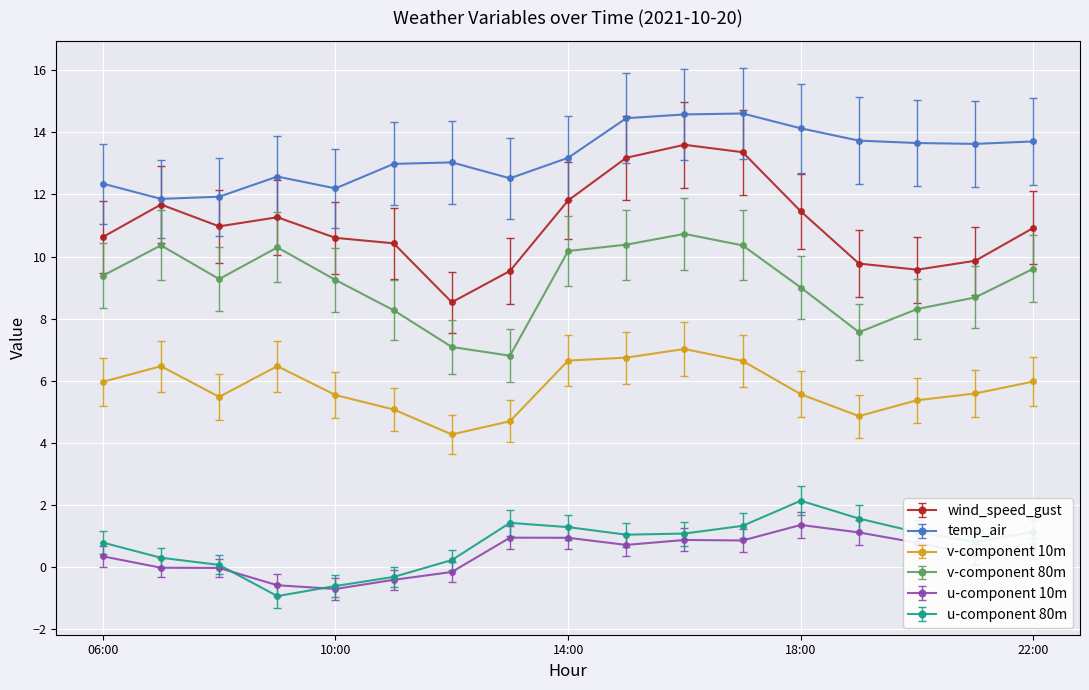

How many lines are shown in the chart?

6